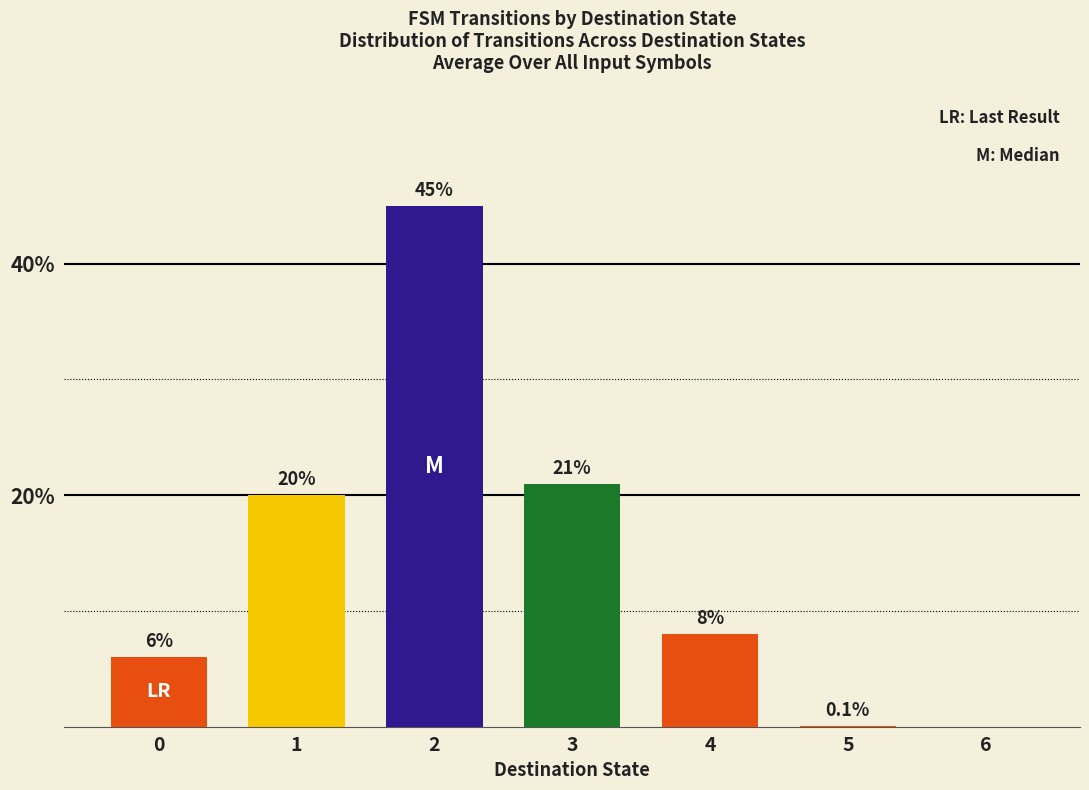

Read the value at 2.

45.0